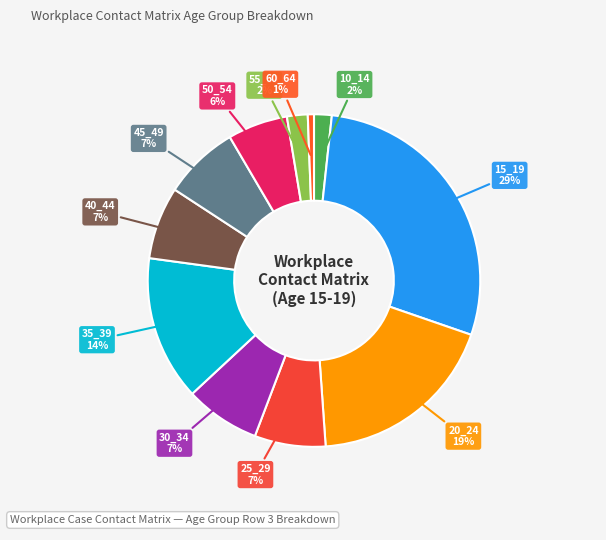

Which category has the biggest portion of the pie?

15_19